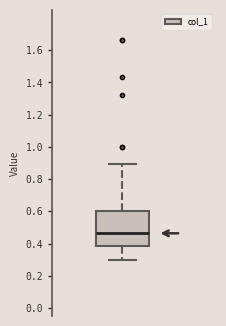

Transcribe this box plot: give where the median line is, the range the box spans, and where the two whiskers end, as read against the y-axis. The values are not printed on the chart, so give them approximately, as read against the axis.

median 0.46, box 0.38 to 0.60, whiskers 0.30 to 0.90